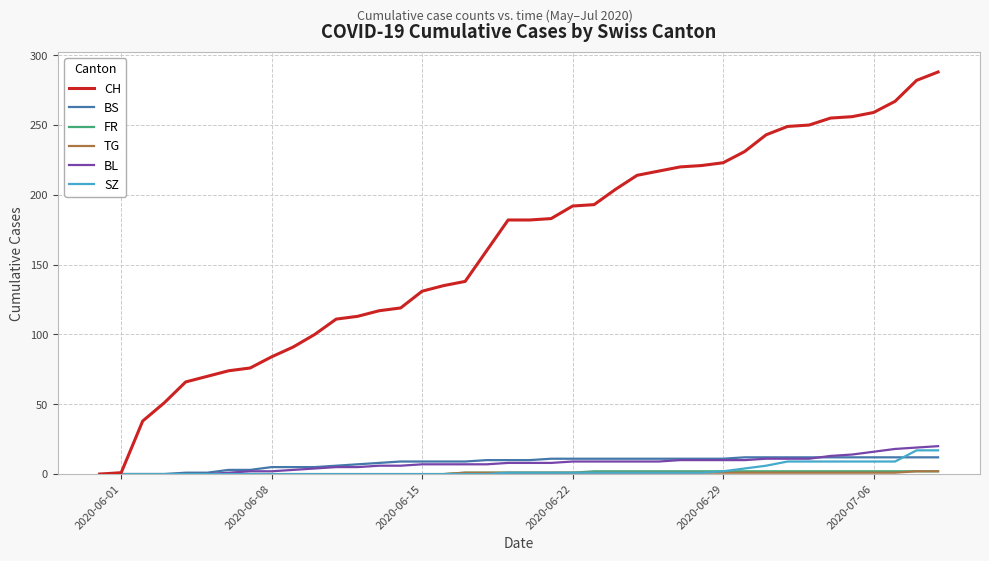

What is the maximum value for CH?

288